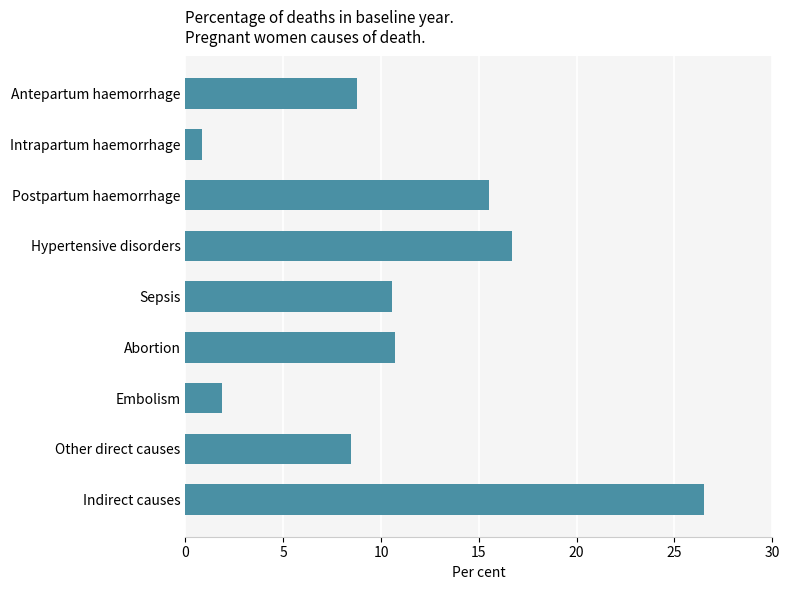

Approximately how many times larger is the value at Abortion compared to Postpartum haemorrhage?

0.7